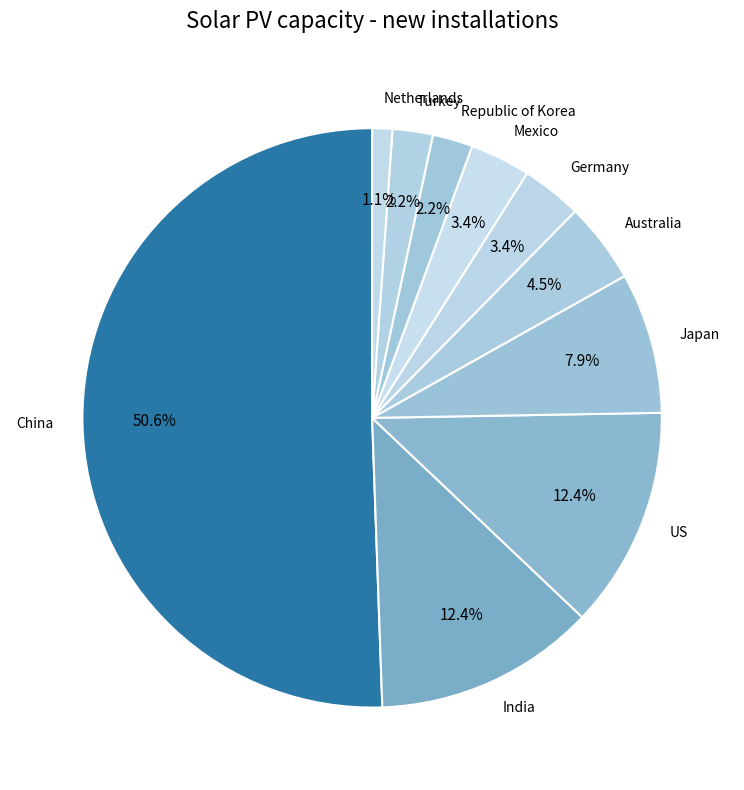

How many segments does this pie chart have?

10